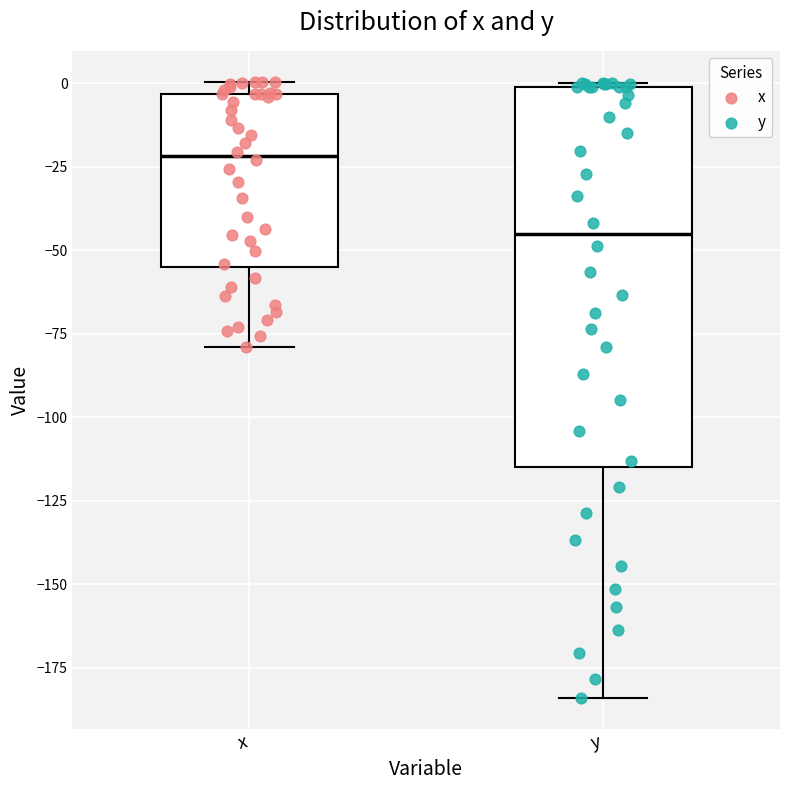

Which box has the lowest median line?

y